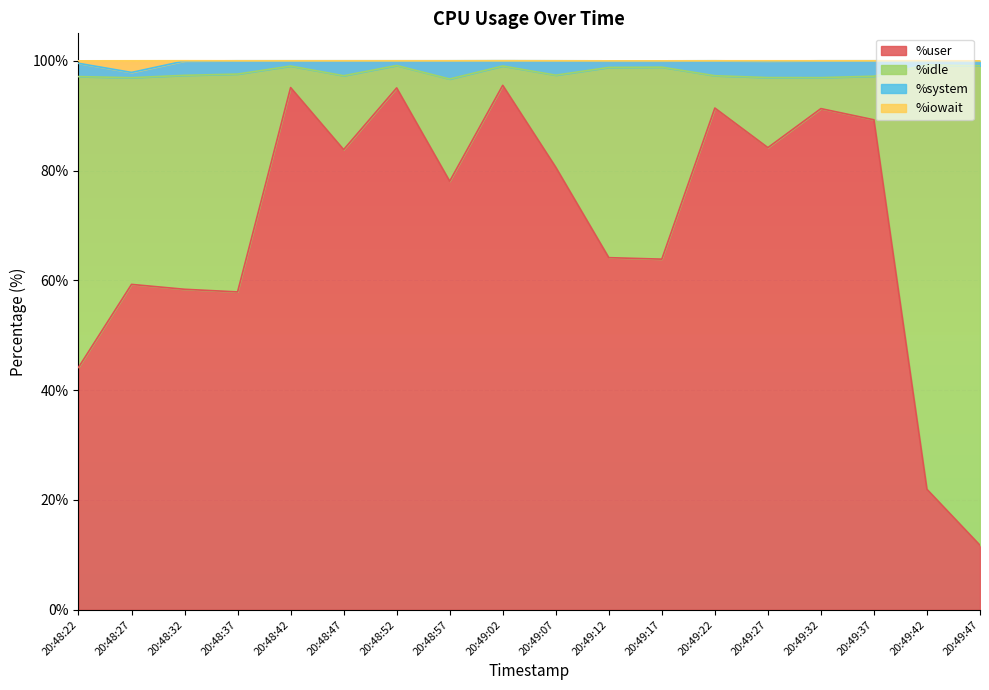

At which label does %user reach its minimum?

20:49:47